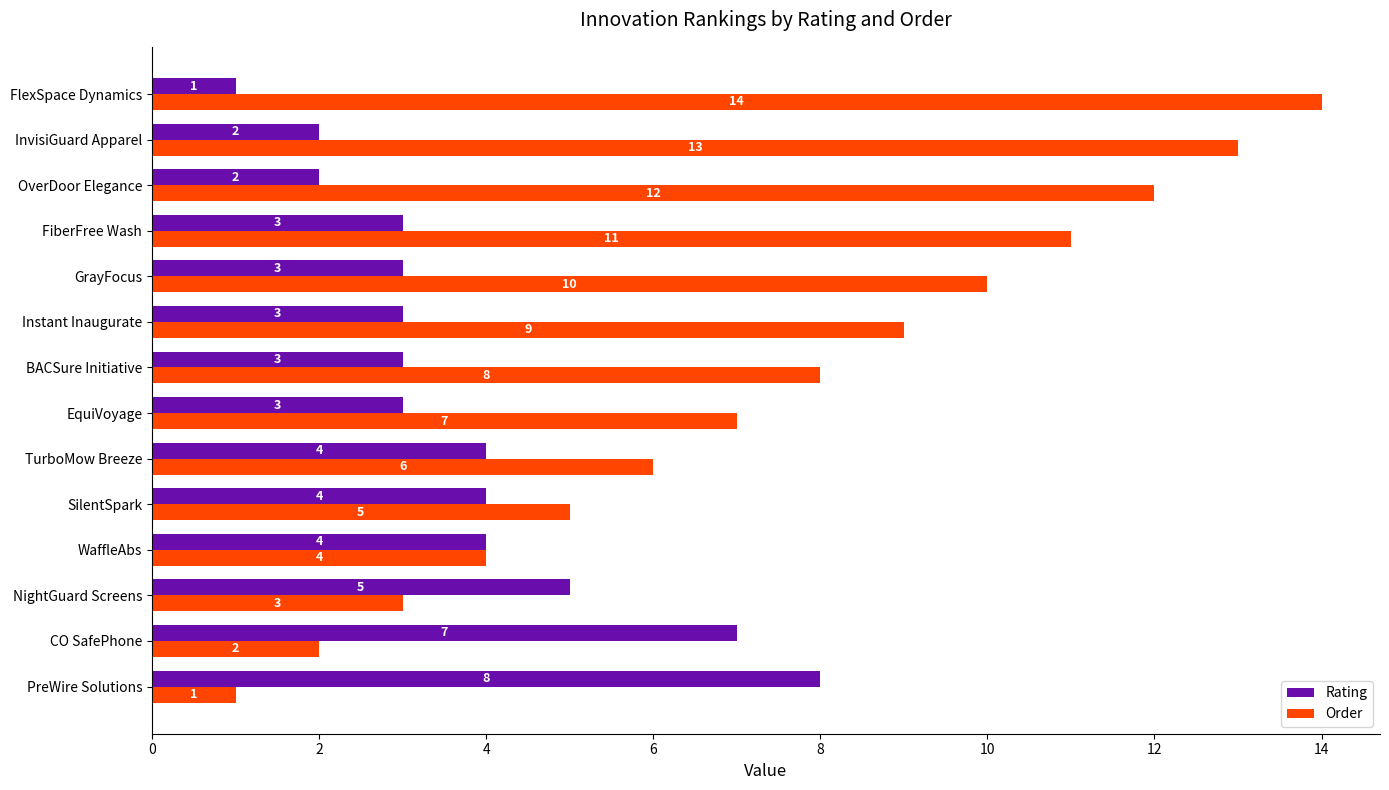

The value of Order at CO SafePhone is 2. True or false?

True